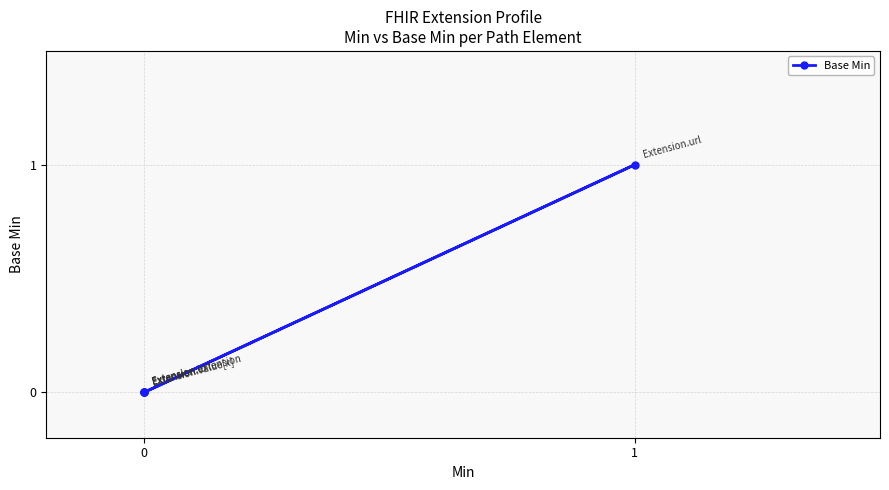

True or false: there are more than 2 points higher than both neighbors.

False